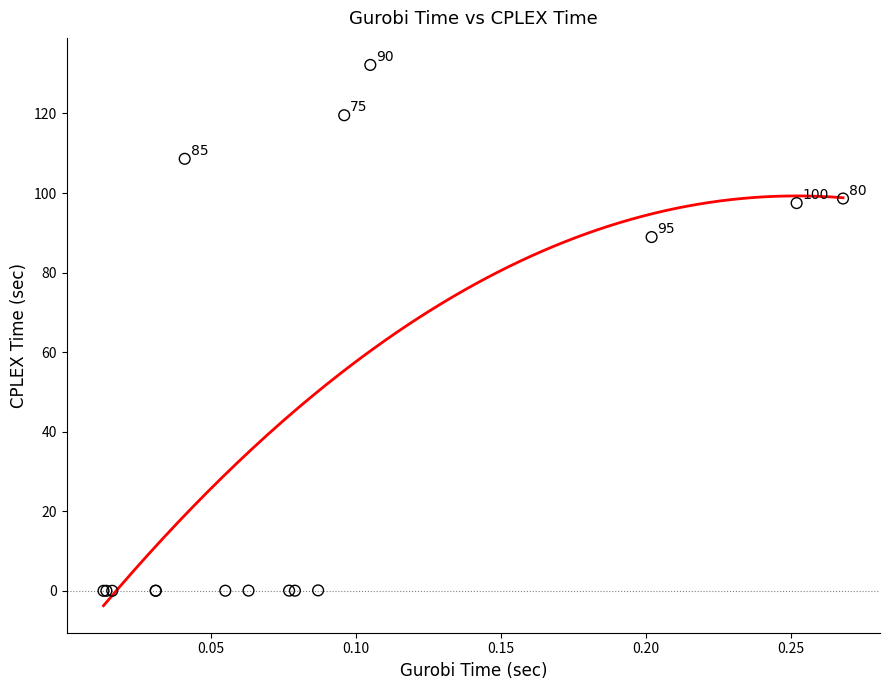

What Y value in the scatter plot is closest to 66?

88.9